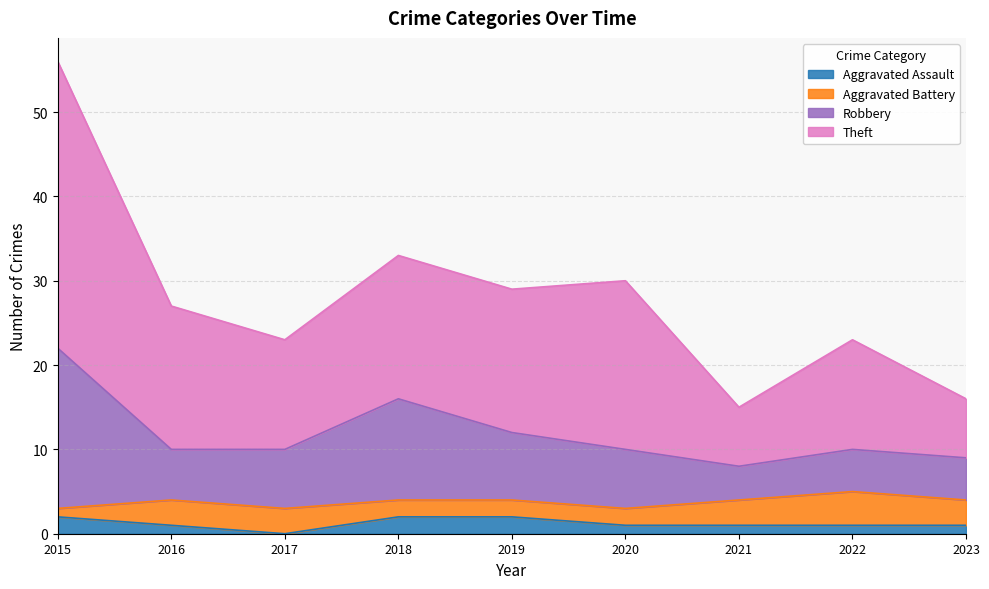

True or false: Aggravated Assault and Theft cross at least once.

False